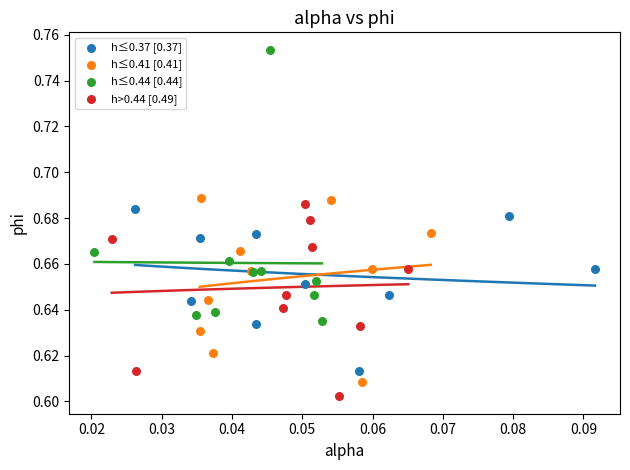

Which series has the widest spread of Y values?

h≤0.44 [0.44]